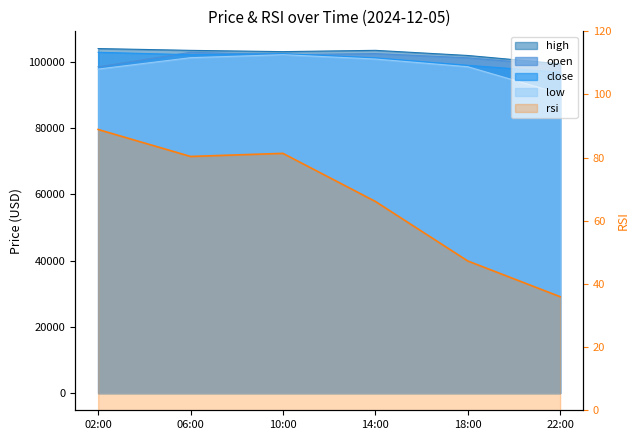

What is the sum of all high values?

615821.2